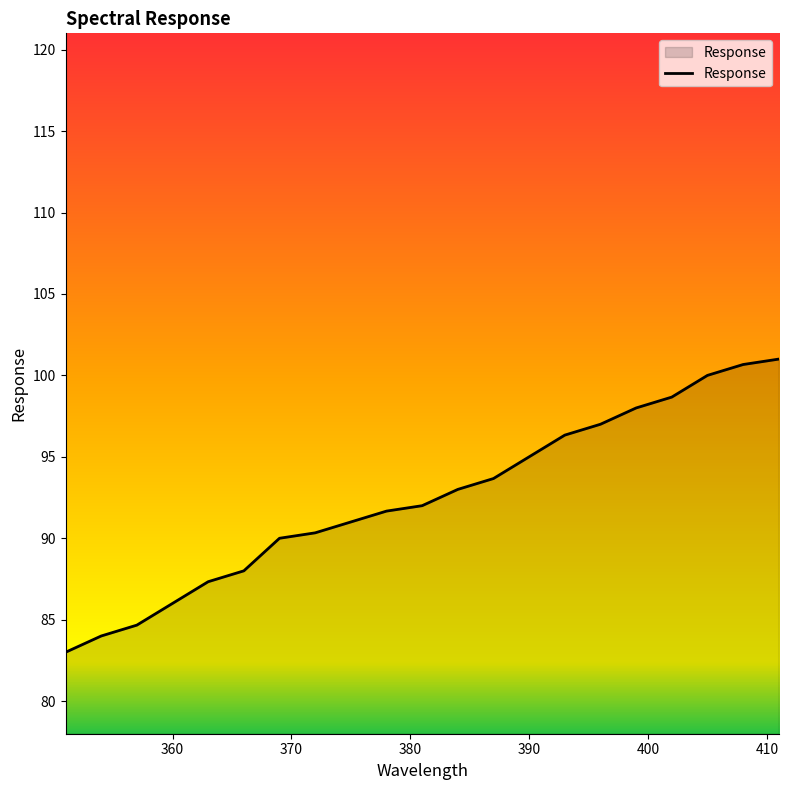

What is the smallest value displayed?

83.0